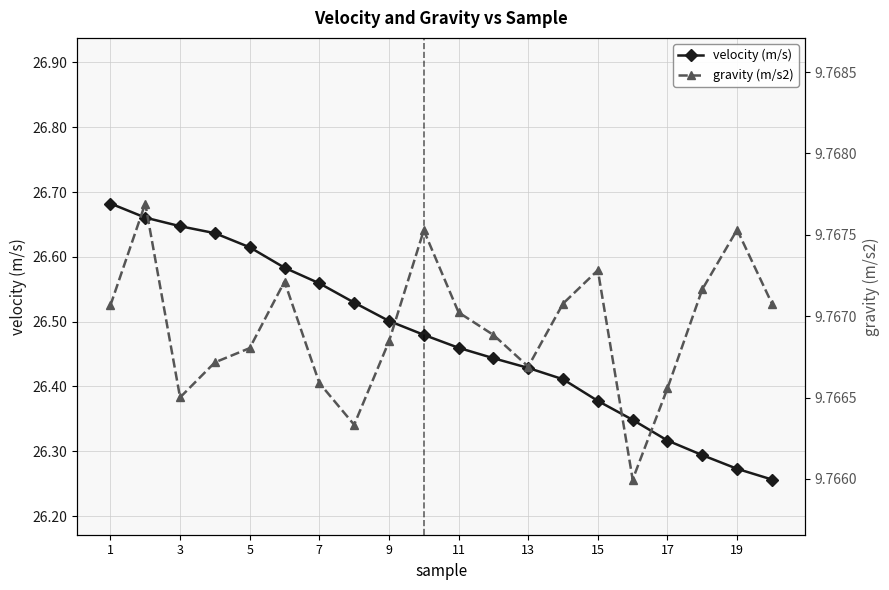

True or false: velocity (m/s) and gravity (m/s2) intersect in this chart.

False